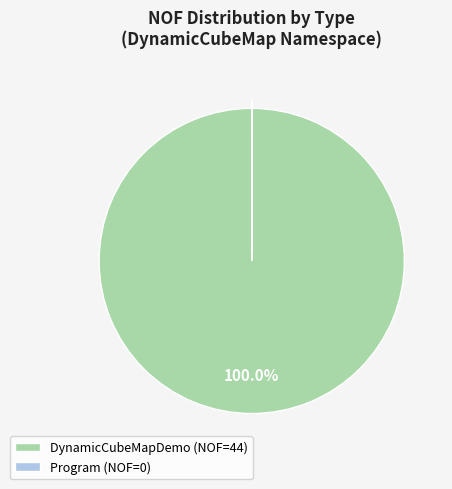

Does DynamicCubeMapDemo (NOF=44) represent more than half of the total?

Yes